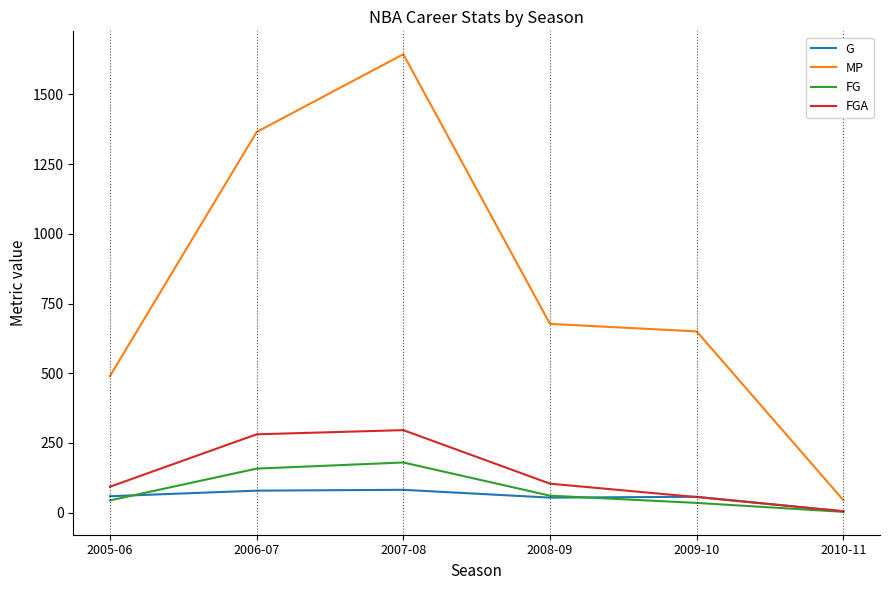

What is the smallest value displayed?

3